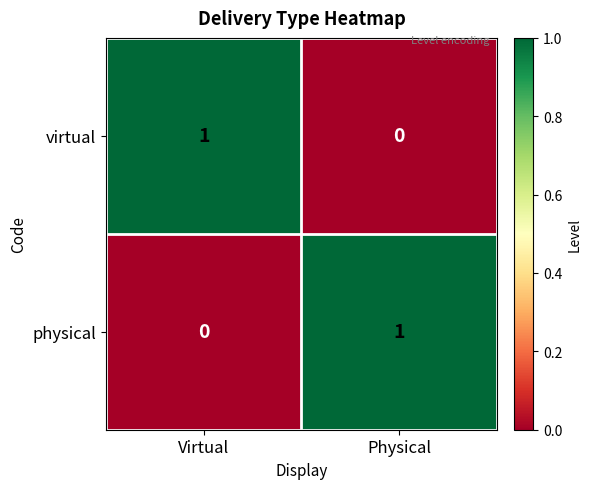

Rank the categories by virtual value from lowest to highest.

Physical, Virtual